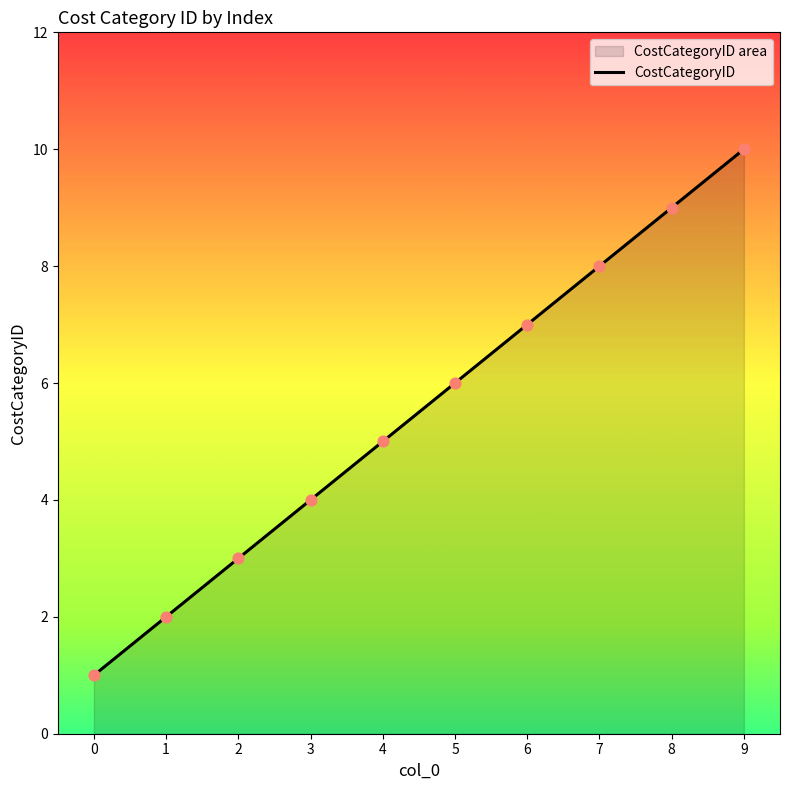

Which has a higher value, 3 or 1?

3